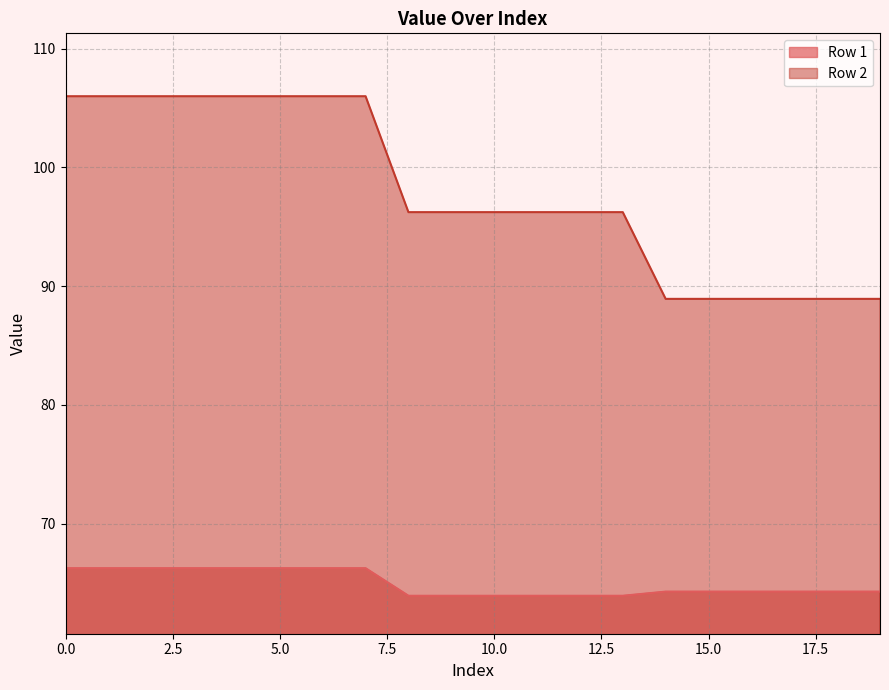

What is the average value of the Row 2 series?

97.9